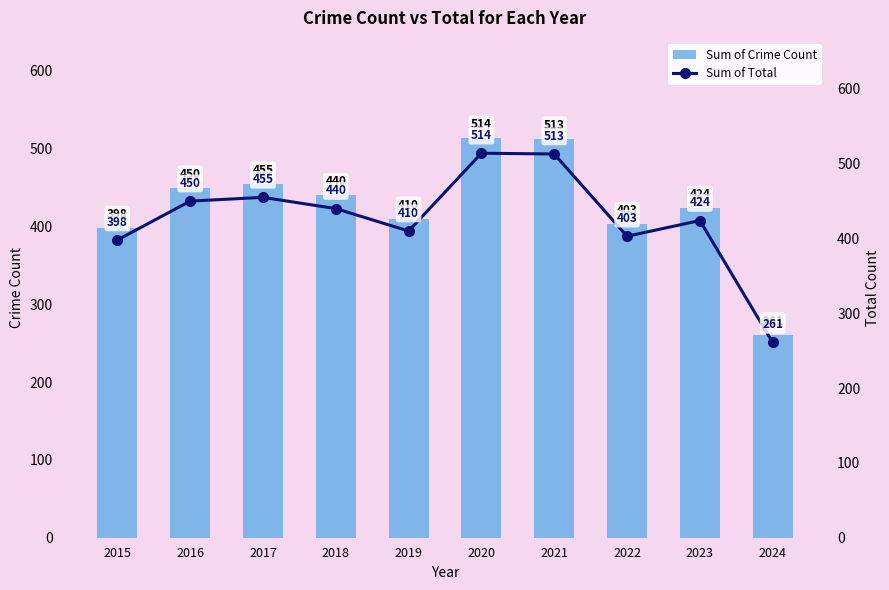

What is the sum of all Sum of Total values?

4268